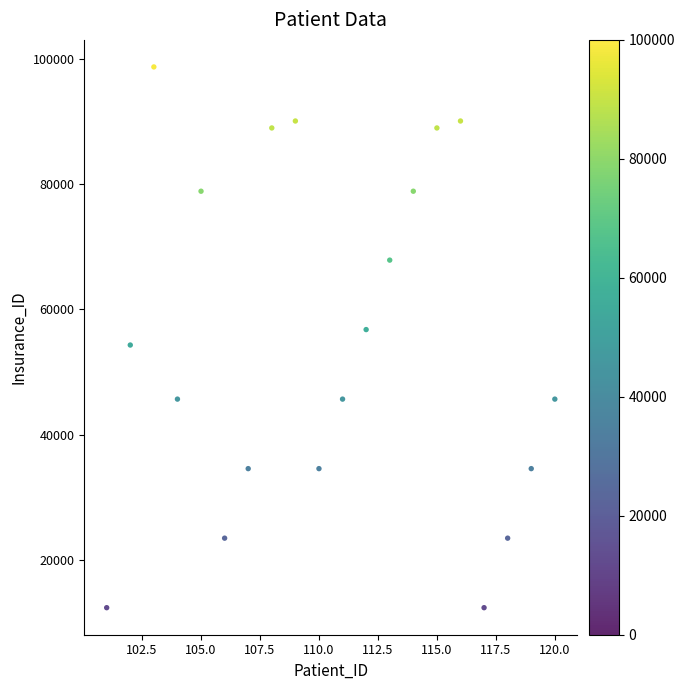

What is the range of Y values (max minus min)?

86420